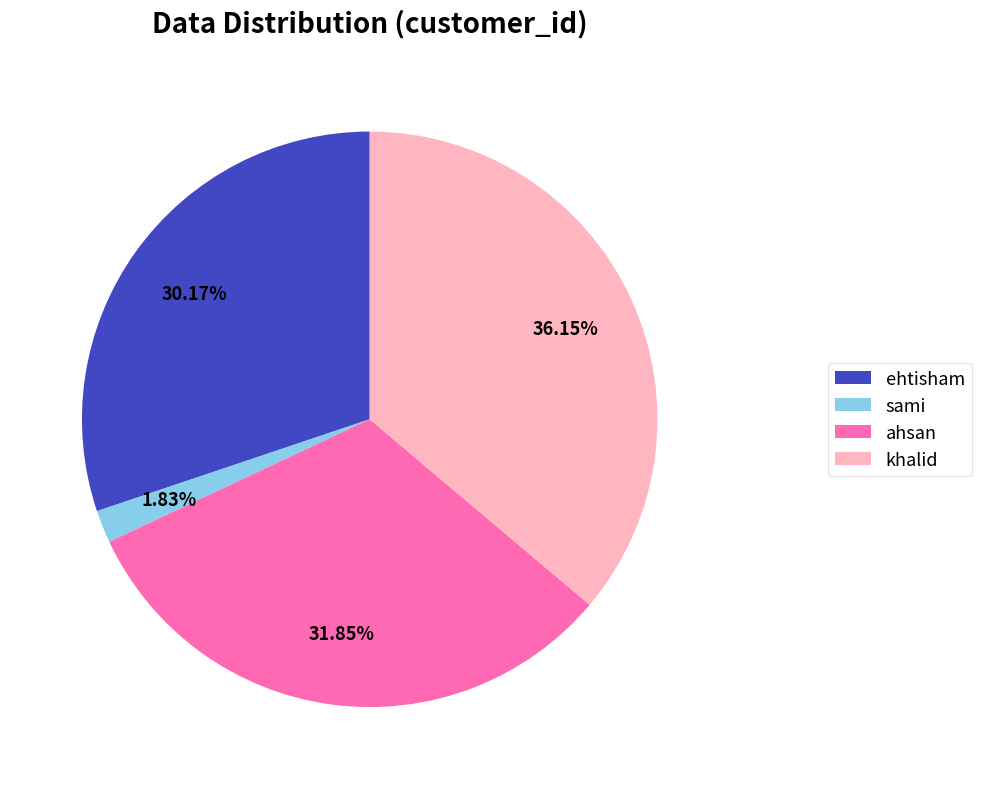

Rank the categories by value from highest to lowest.

khalid, ahsan, ehtisham, sami